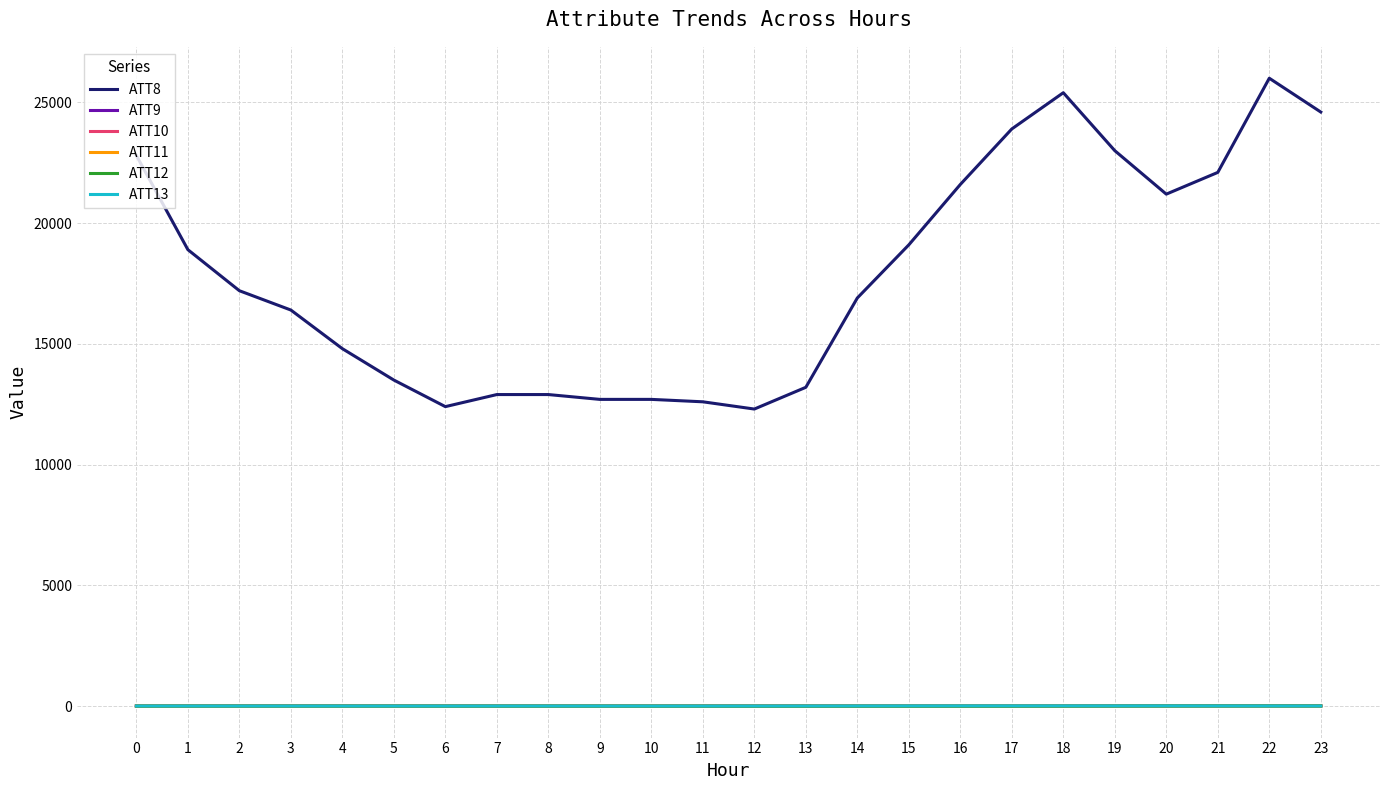

True or false: ATT13 and ATT8 intersect in this chart.

False